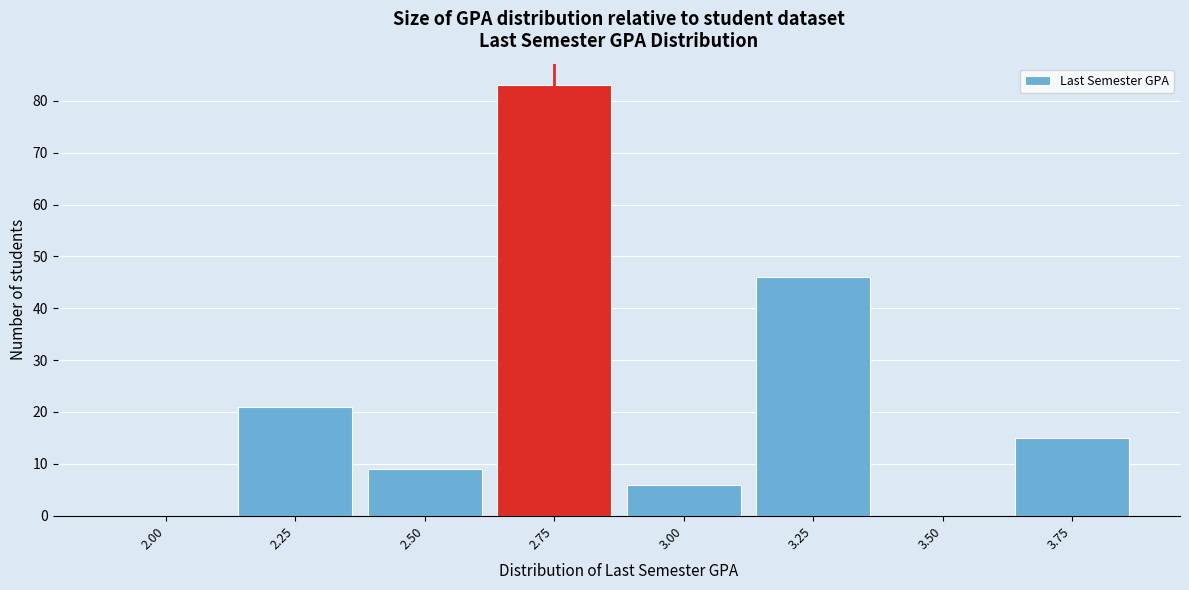

Reading right to left, transcribe all the data shown in this chart.

3.75=15	3.50=0	3.25=46	3.00=6	2.75=83	2.50=9	2.25=21	2.00=0